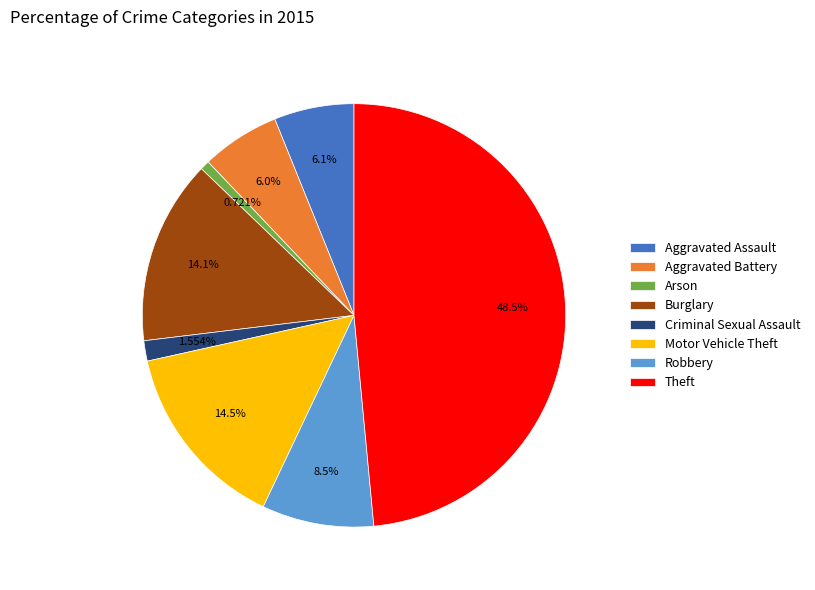

To the nearest percent, what portion does Burglary represent?

14%